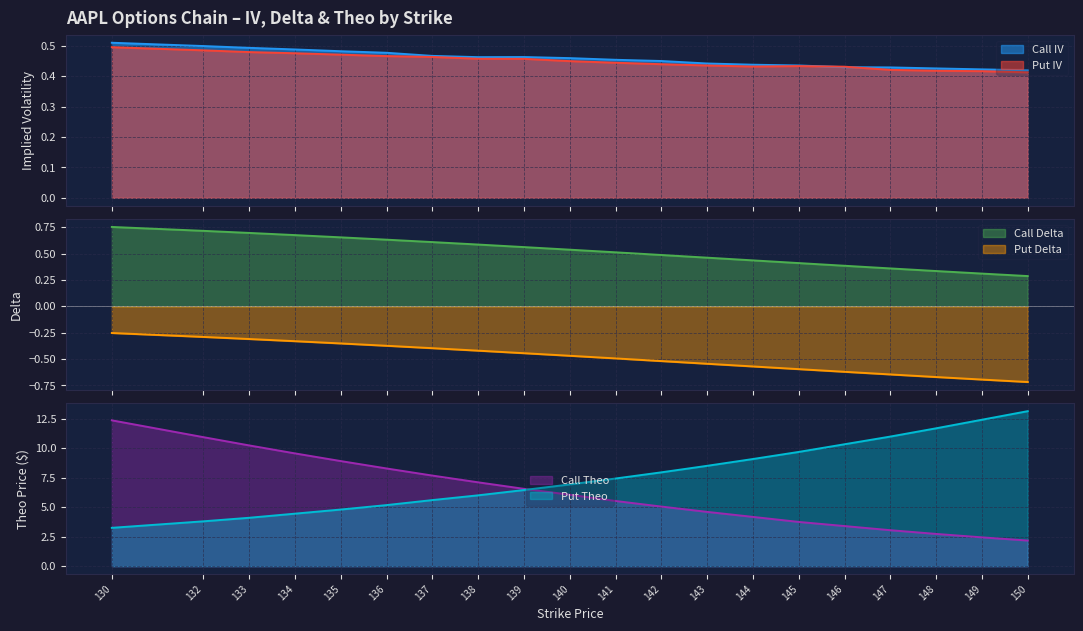

At which label does Put Delta reach its minimum?

150